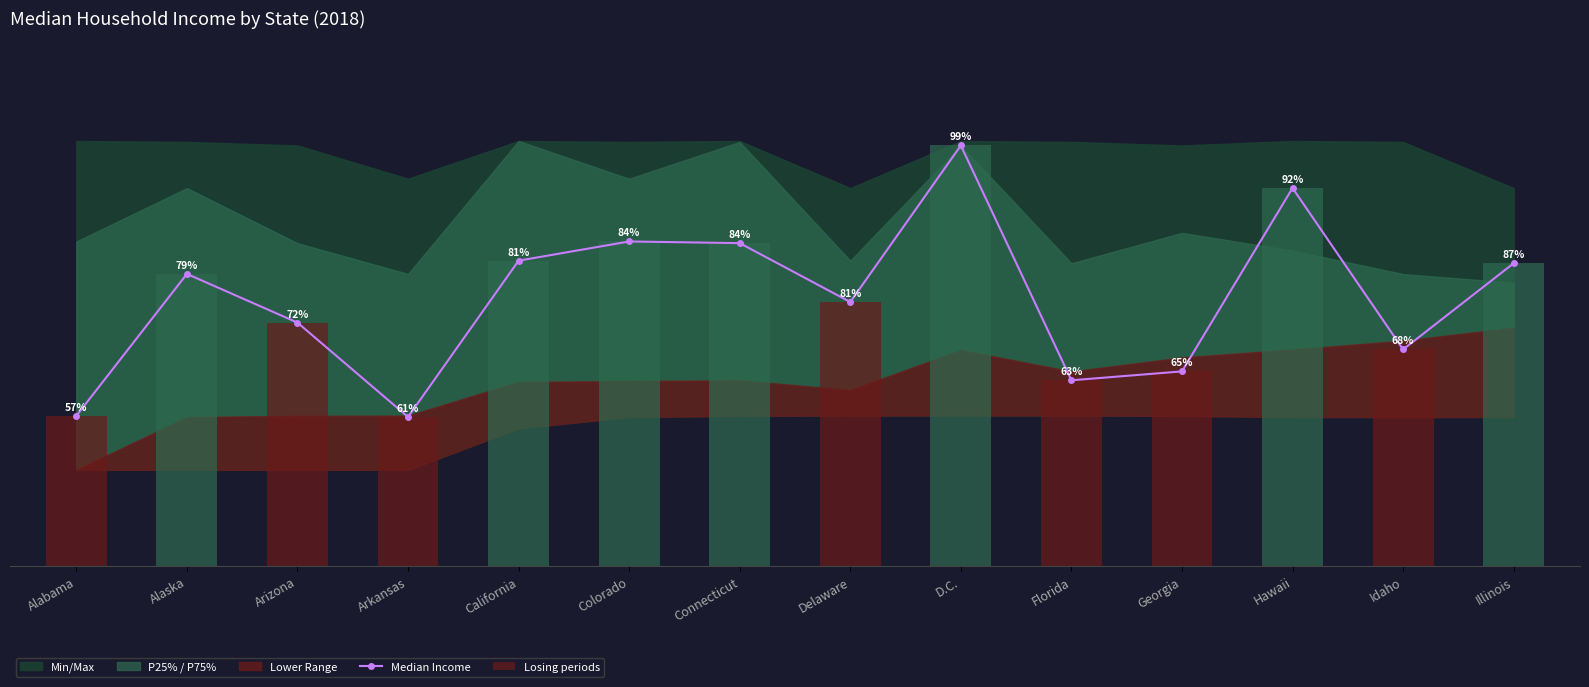

At which label is the value closest to 67765?

Alaska